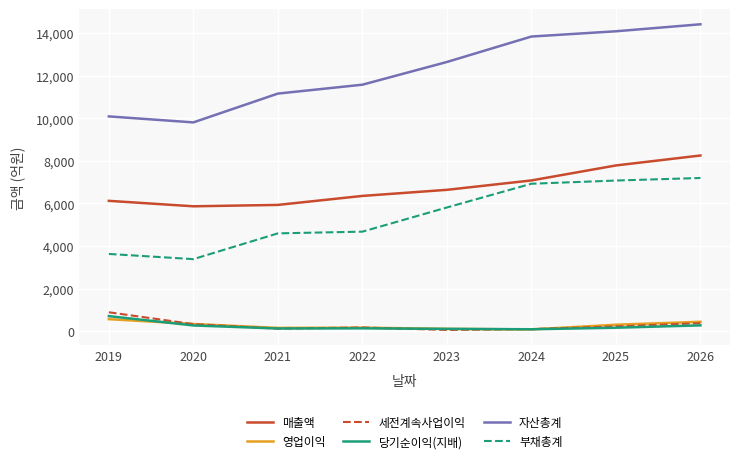

Is the value of 당기순이익(지배) at 2023 greater than the value of 자산총계 at 2023?

No